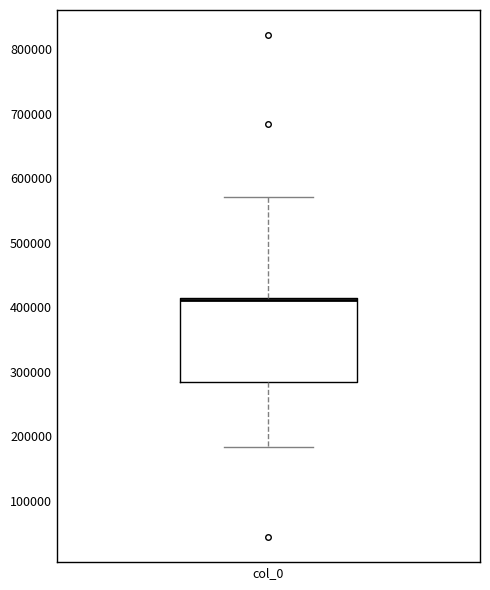

Transcribe this box plot: give where the median line is, the range the box spans, and where the two whiskers end, as read against the y-axis. The values are not printed on the chart, so give them approximately, as read against the axis.

median 410000 (drawn on the box's upper edge), box 280000 to 410000, whiskers 180000 to 570000